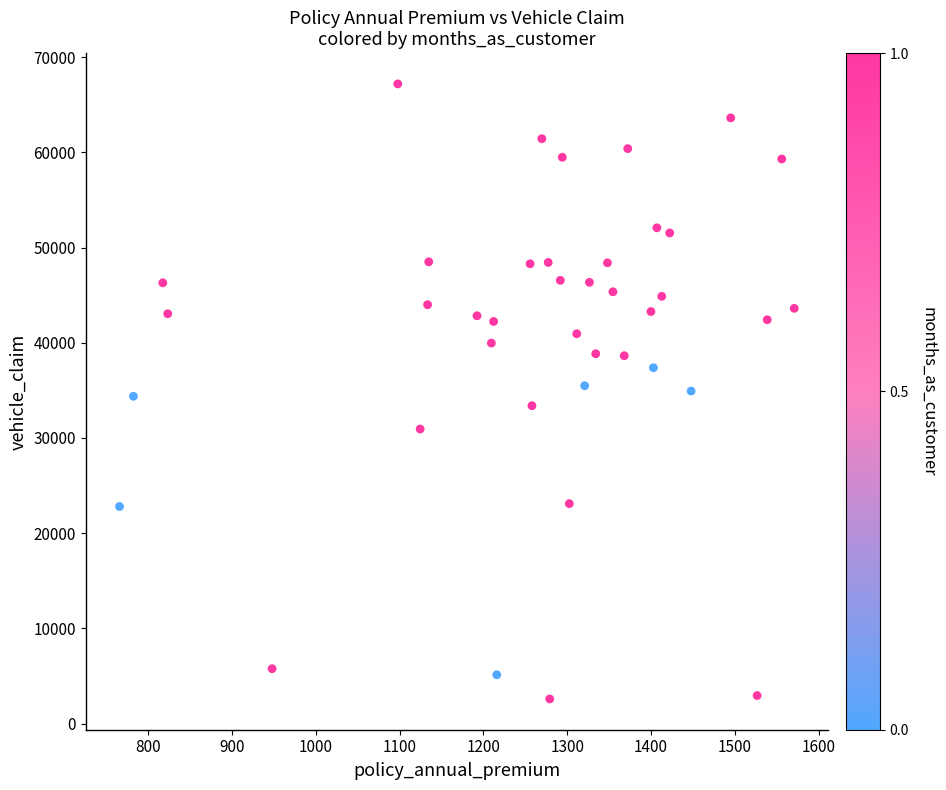

What is the range of Y values (max minus min)?

64620